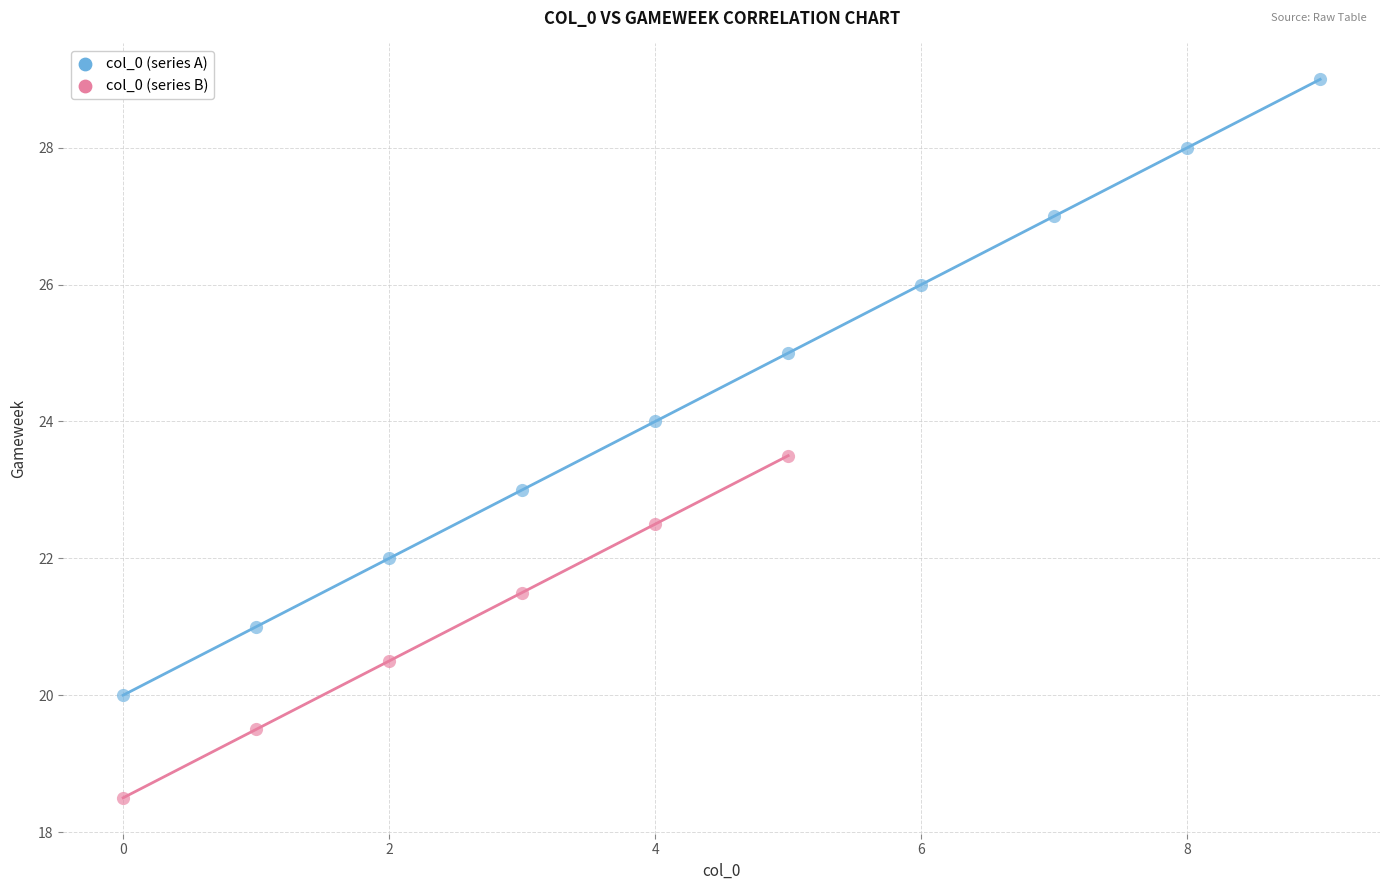

Which series has the largest Y range (max minus min)?

col_0 (series A)